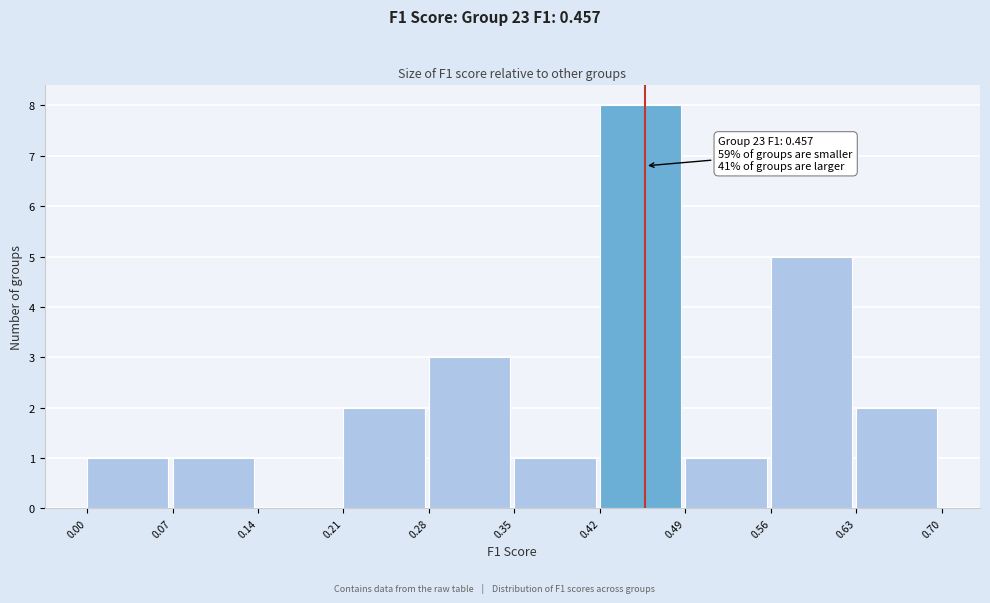

Which range on the x-axis has the tallest bar?

0.42 to 0.49